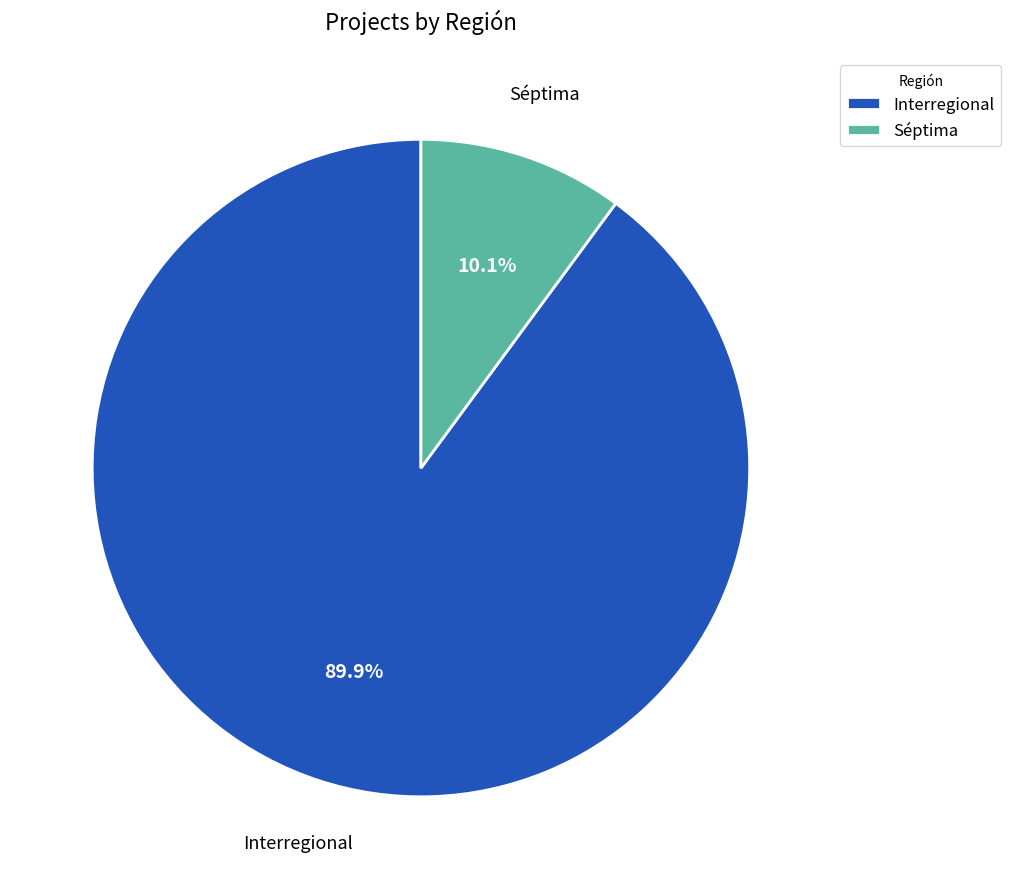

What percentage is the Séptima slice, to the nearest percent?

10%